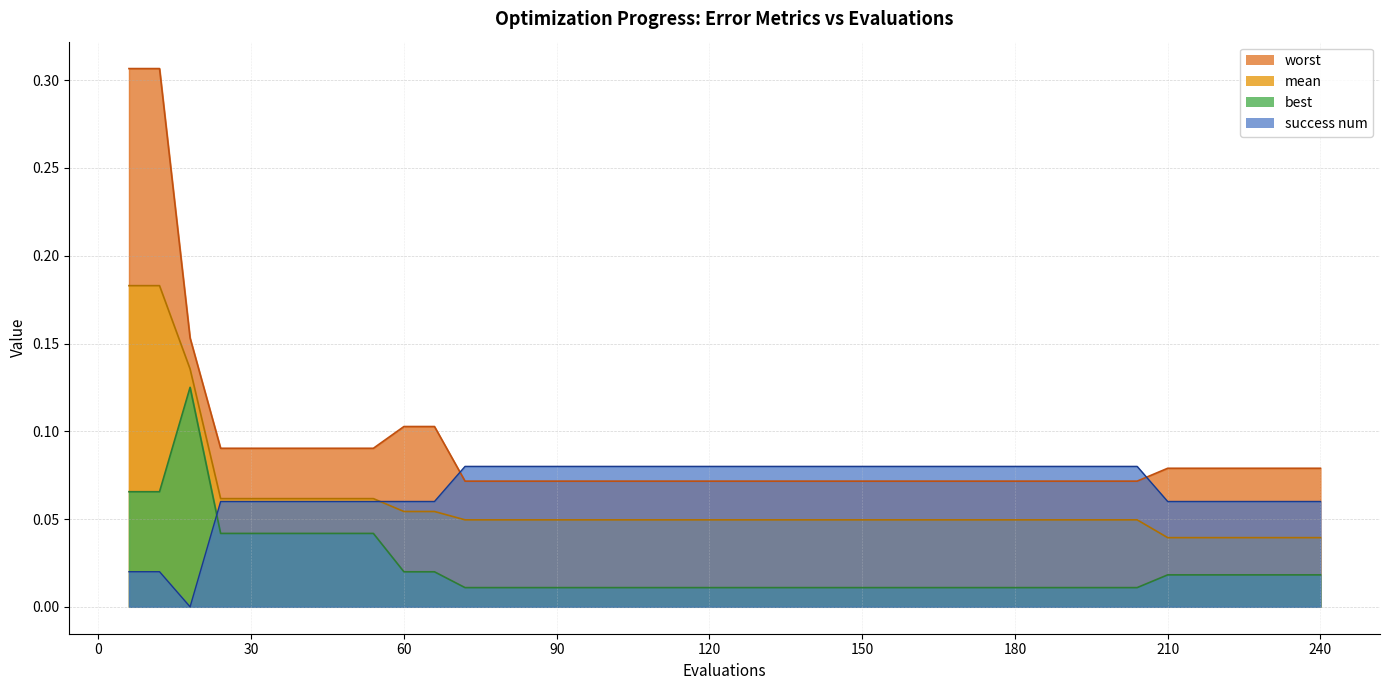

Reading left to right, list all the values displayed in this chart.

mean: 0.2	0.2	0.1	0.1	0.1	0.1	0.1	0.1	0.1	0.1	0.1	0.0	0.0	0.0	0.0	0.0	0.0	0.0	0.0	0.0	0.0	0.0	0.0	0.0	0.0	0.0	0.0	0.0	0.0	0.0	0.0	0.0	0.0	0.0	0.0	0.0	0.0	0.0	0.0	0.0
best: 0.1	0.1	0.1	0.0	0.0	0.0	0.0	0.0	0.0	0.0	0.0	0.0	0.0	0.0	0.0	0.0	0.0	0.0	0.0	0.0	0.0	0.0	0.0	0.0	0.0	0.0	0.0	0.0	0.0	0.0	0.0	0.0	0.0	0.0	0.0	0.0	0.0	0.0	0.0	0.0
worst: 0.3	0.3	0.2	0.1	0.1	0.1	0.1	0.1	0.1	0.1	0.1	0.1	0.1	0.1	0.1	0.1	0.1	0.1	0.1	0.1	0.1	0.1	0.1	0.1	0.1	0.1	0.1	0.1	0.1	0.1	0.1	0.1	0.1	0.1	0.1	0.1	0.1	0.1	0.1	0.1
success num: 0.0	0.0	0.0	0.1	0.1	0.1	0.1	0.1	0.1	0.1	0.1	0.1	0.1	0.1	0.1	0.1	0.1	0.1	0.1	0.1	0.1	0.1	0.1	0.1	0.1	0.1	0.1	0.1	0.1	0.1	0.1	0.1	0.1	0.1	0.1	0.1	0.1	0.1	0.1	0.1